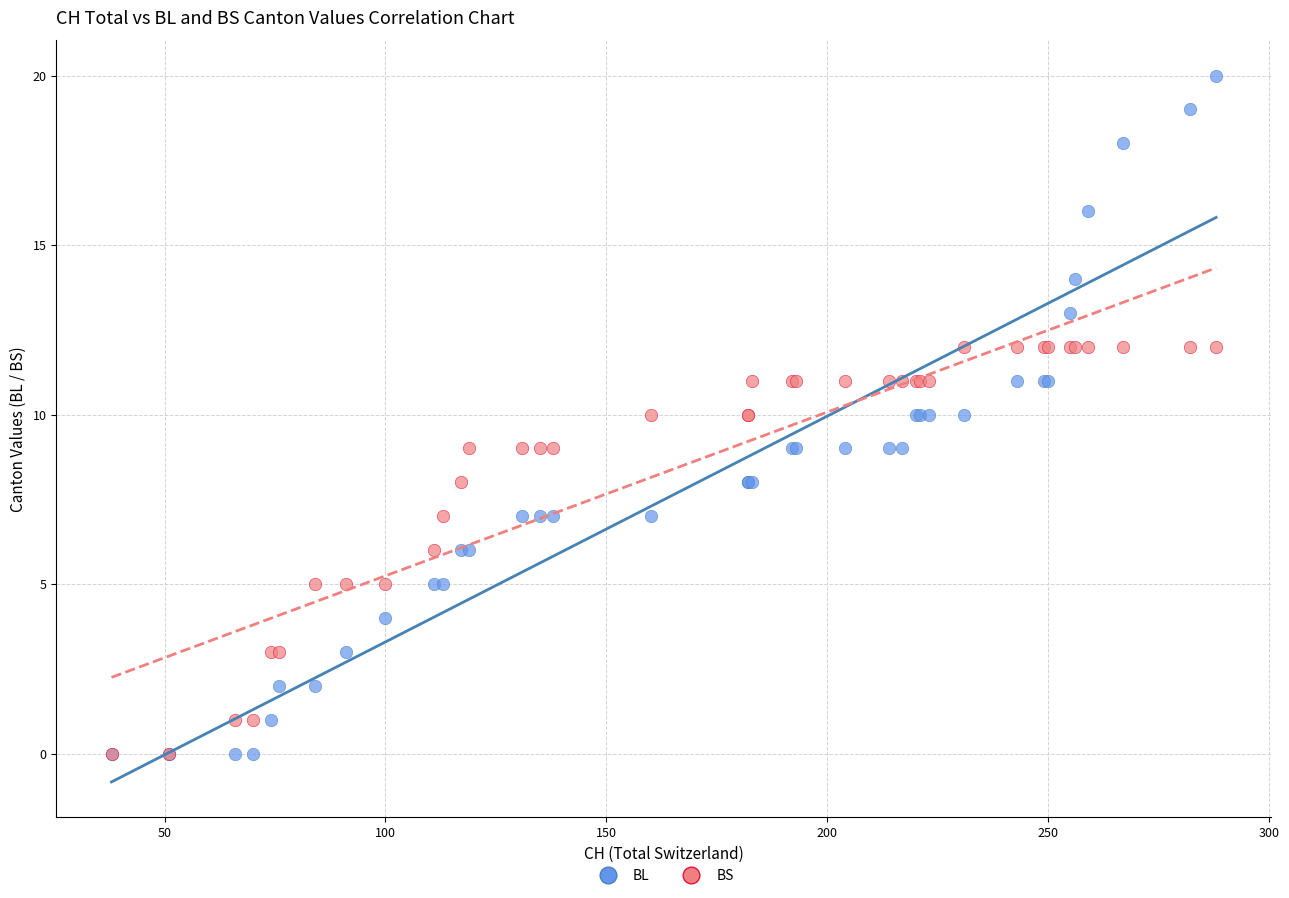

What are all the series names shown in the legend?

BL, BS